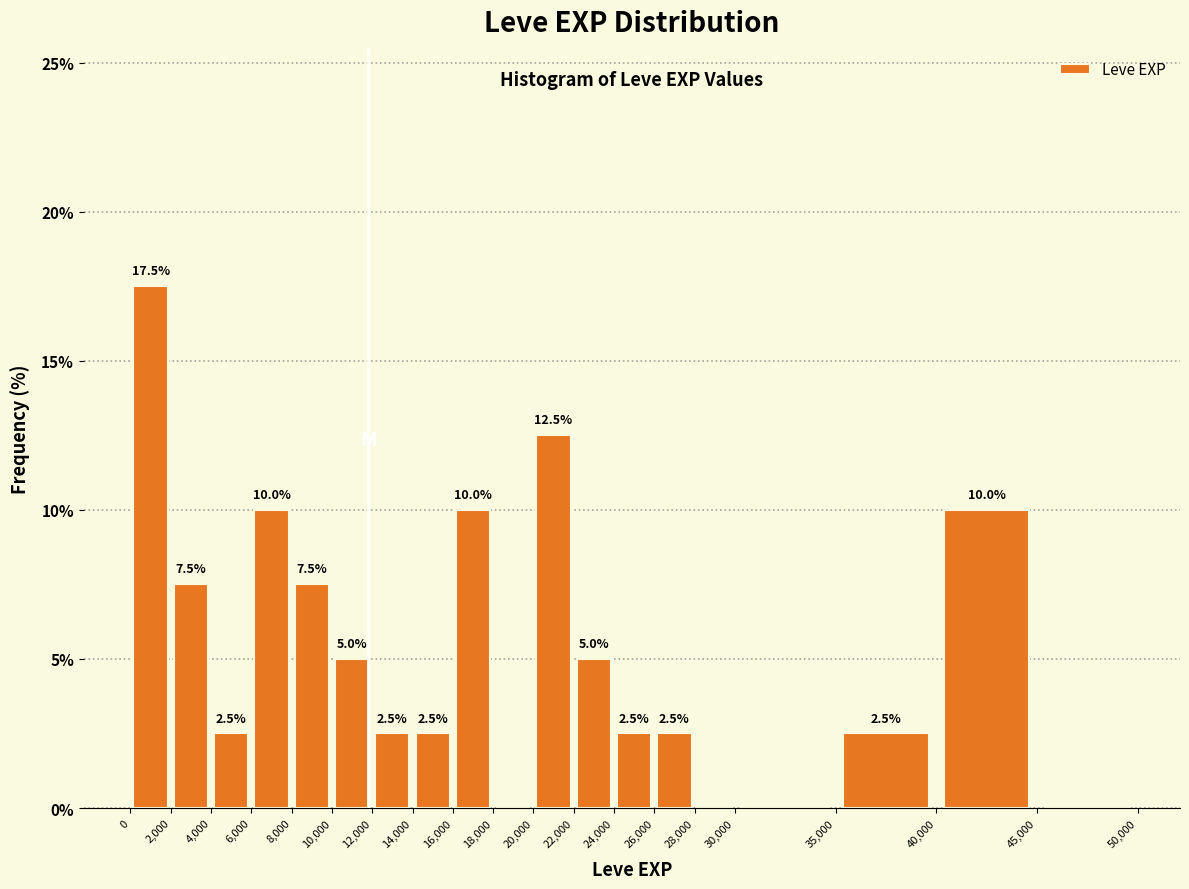

Which range on the x-axis has the tallest bar?

0 to 2,000